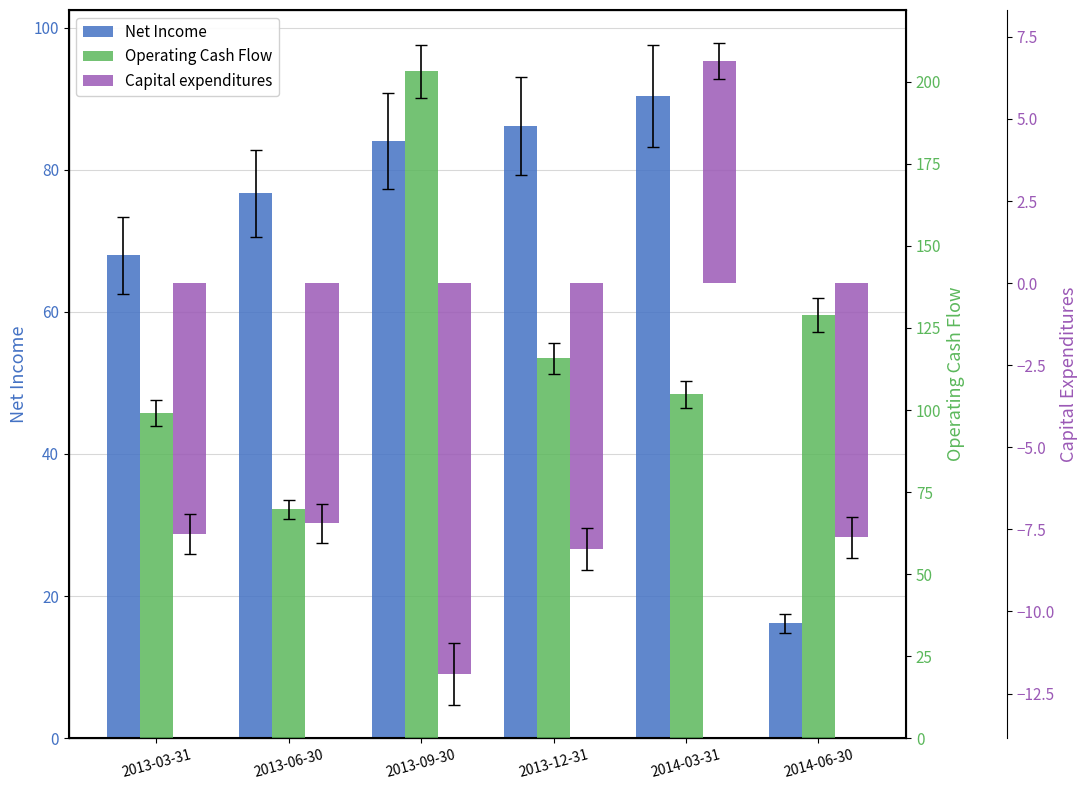

How many data points in Operating Cash Flow are above 115?

3